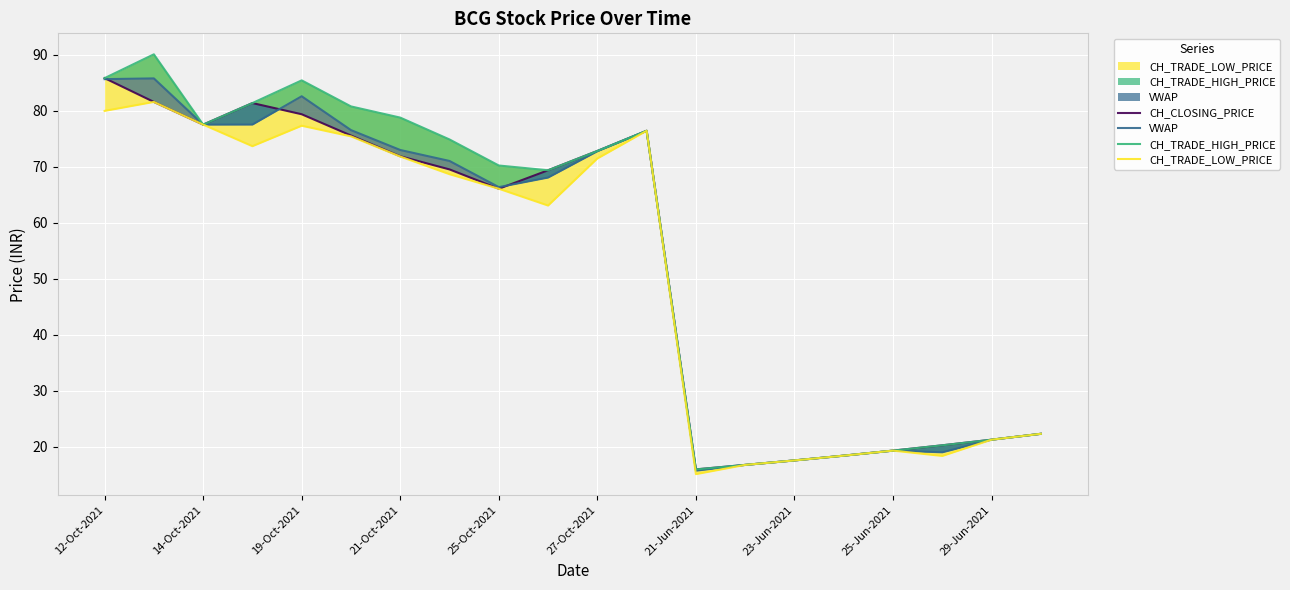

What is the difference between the maximum and second lowest values in the CH_TRADE_LOW_PRICE series?

64.8